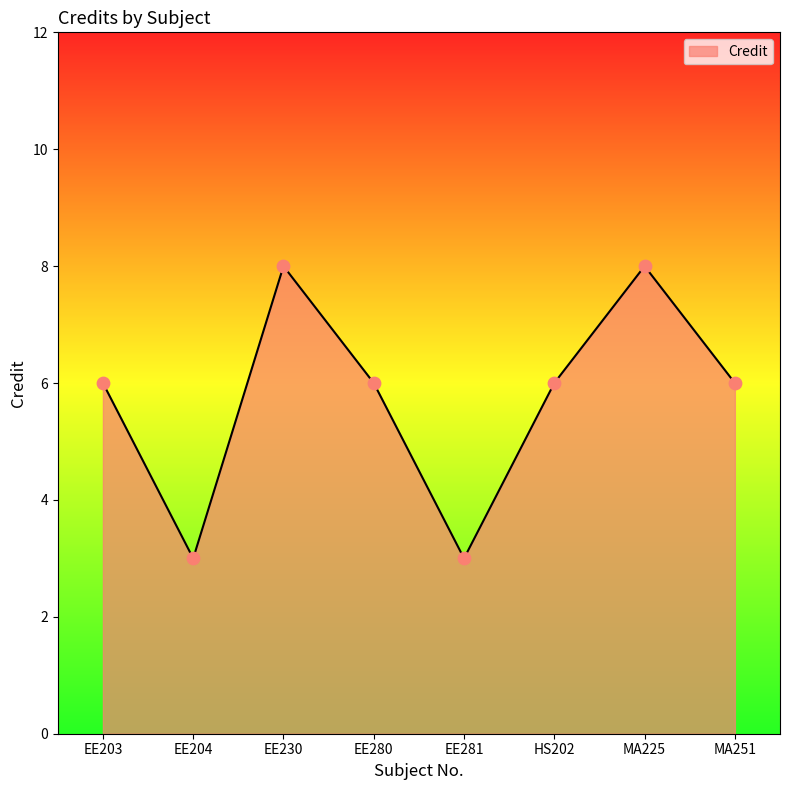

Which has a higher value, MA225 or EE280?

MA225